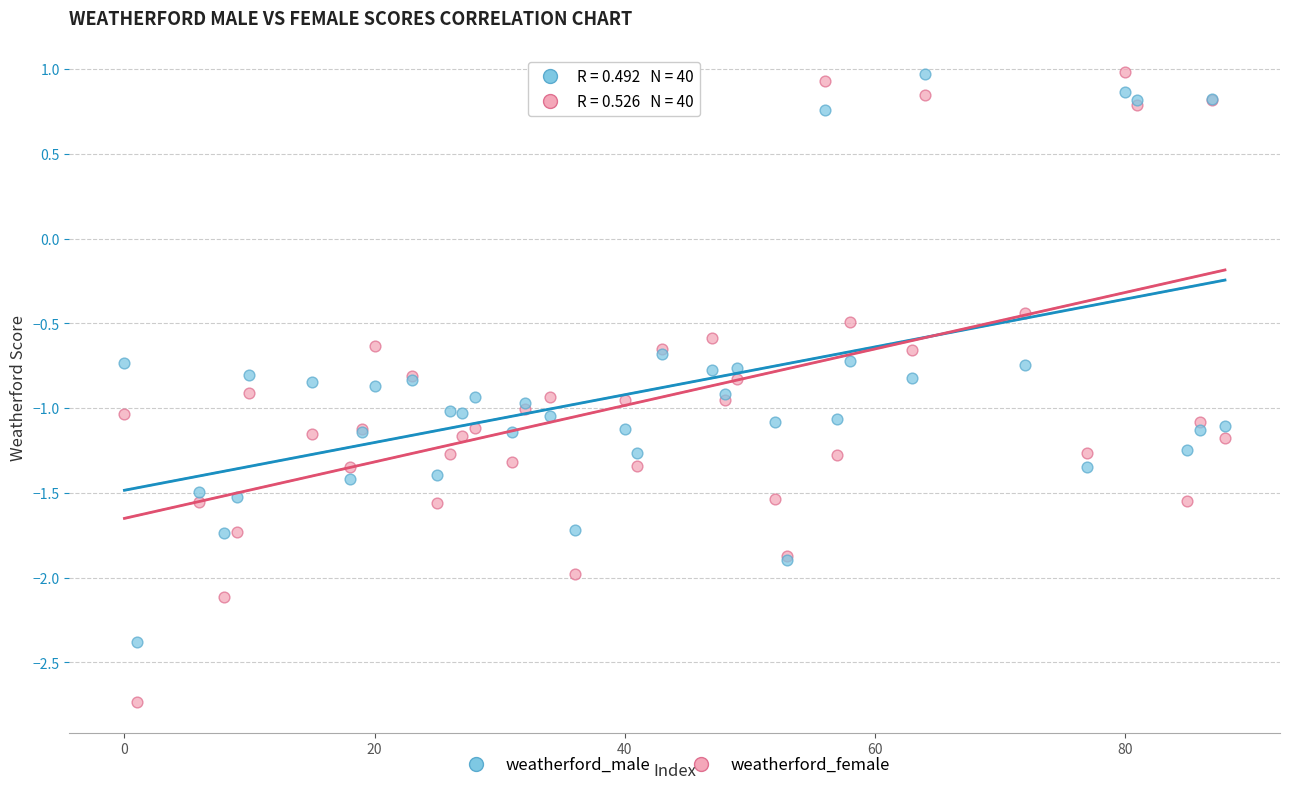

Across all series, what Y value is closest to 0?

-0.4